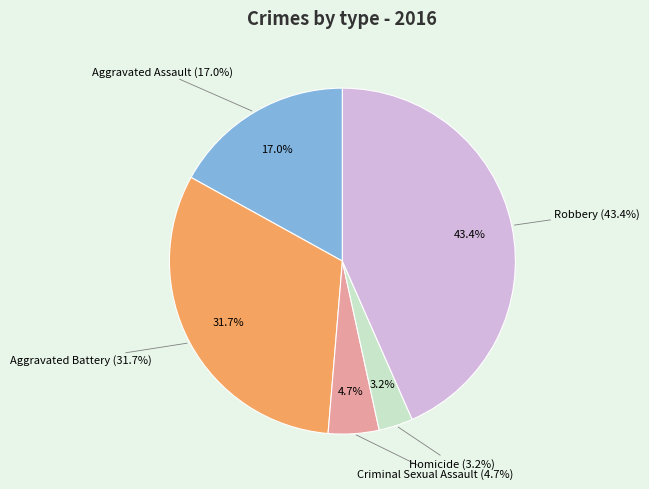

To the nearest percent, what is the difference between the Criminal Sexual Assault and Aggravated Battery slice percentages?

27%